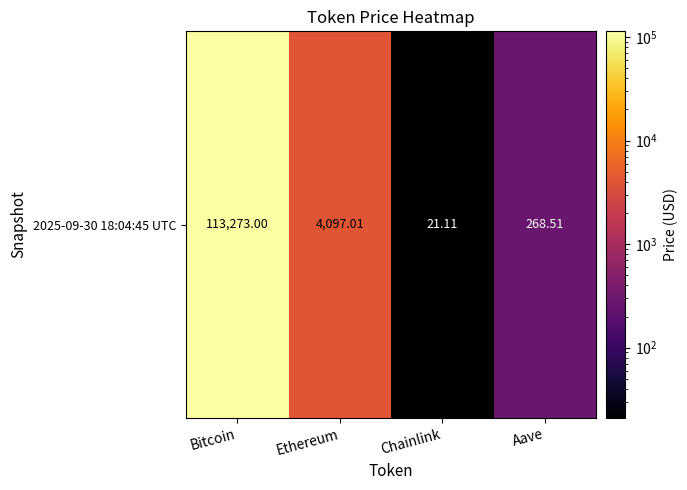

What is the minimum value shown in the chart?

21.1